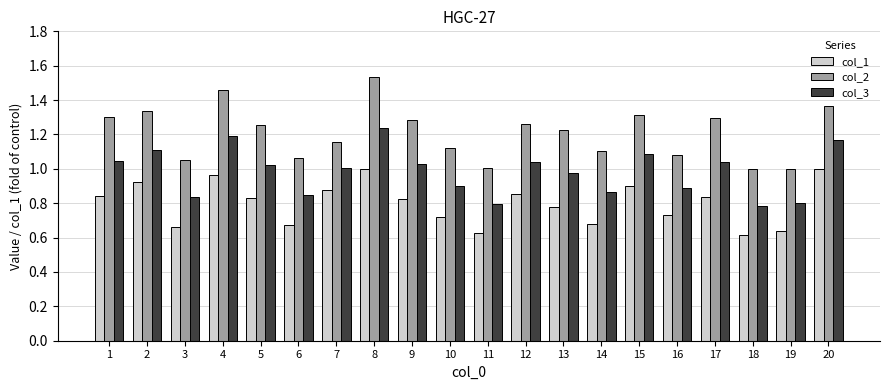

At which label does col_3 reach its peak?

8